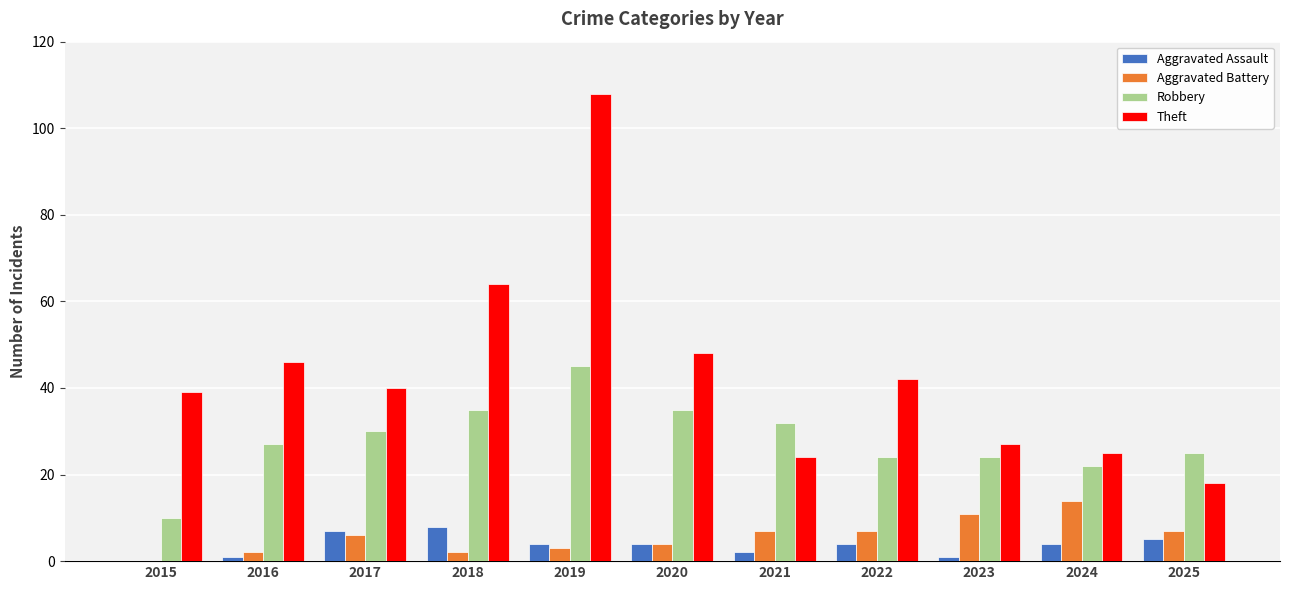

What is the spread (max minus min) of values at 2025?

20